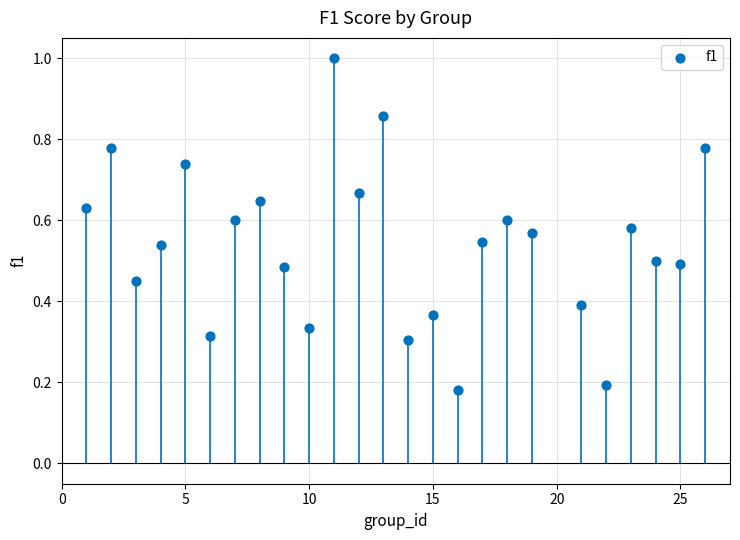

What is the range of X values (max minus min)?

25.0